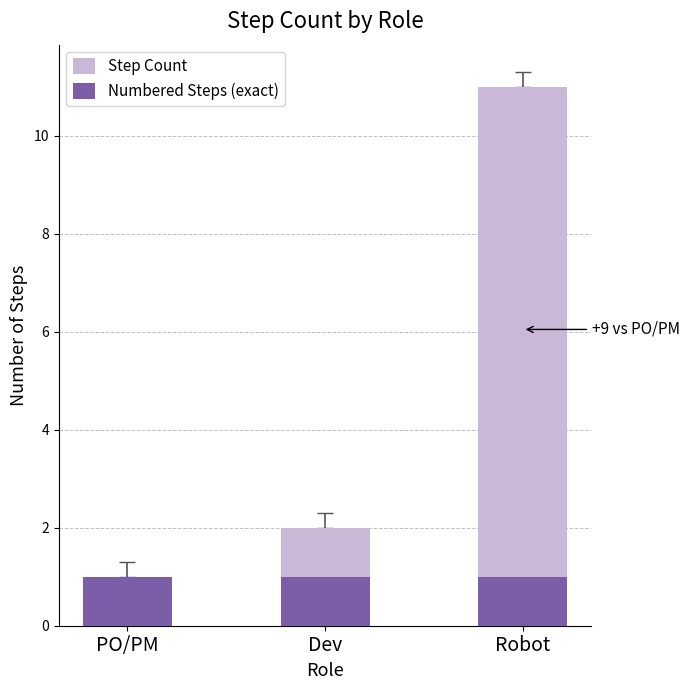

Where is Numbered Steps (exact) nearest to the value 1?

PO/PM